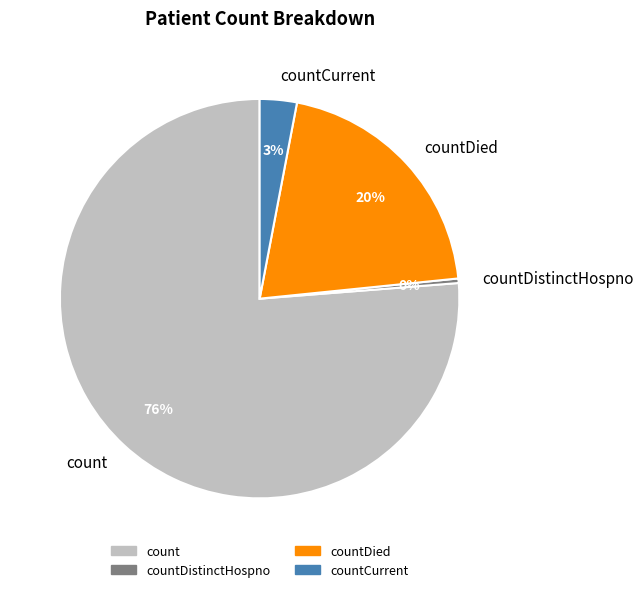

To the nearest percent, what is the average slice percentage?

25%